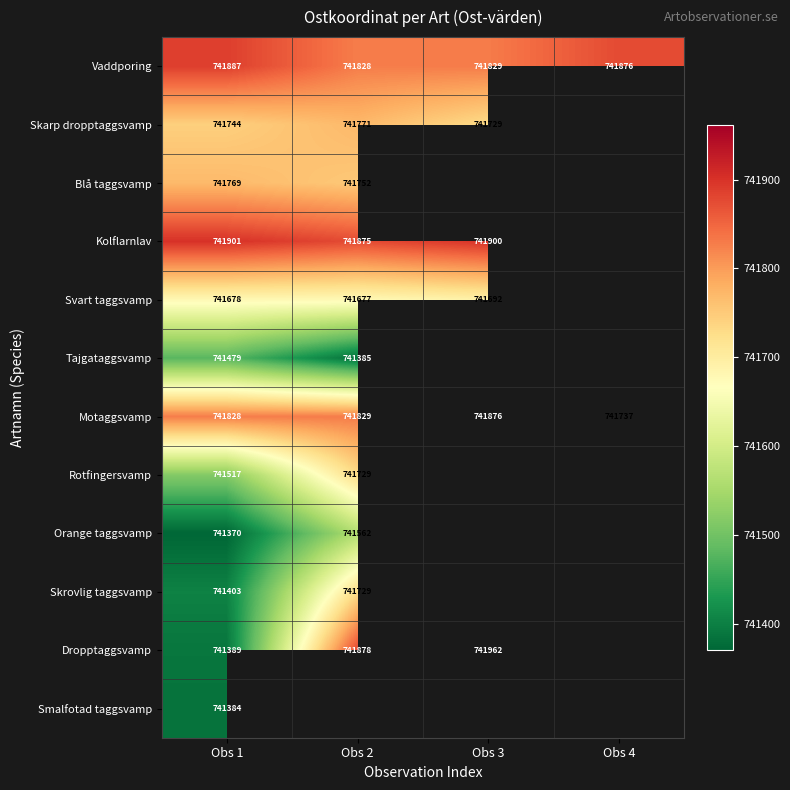

Rank the series at Obs 1 from highest to lowest value.

Kolflarnlav, Vaddporing, Motaggsvamp, Blå taggsvamp, Skarp dropptaggsvamp, Svart taggsvamp, Rotfingersvamp, Tajgataggsvamp, Skrovlig taggsvamp, Dropptaggsvamp, Smalfotad taggsvamp, Orange taggsvamp